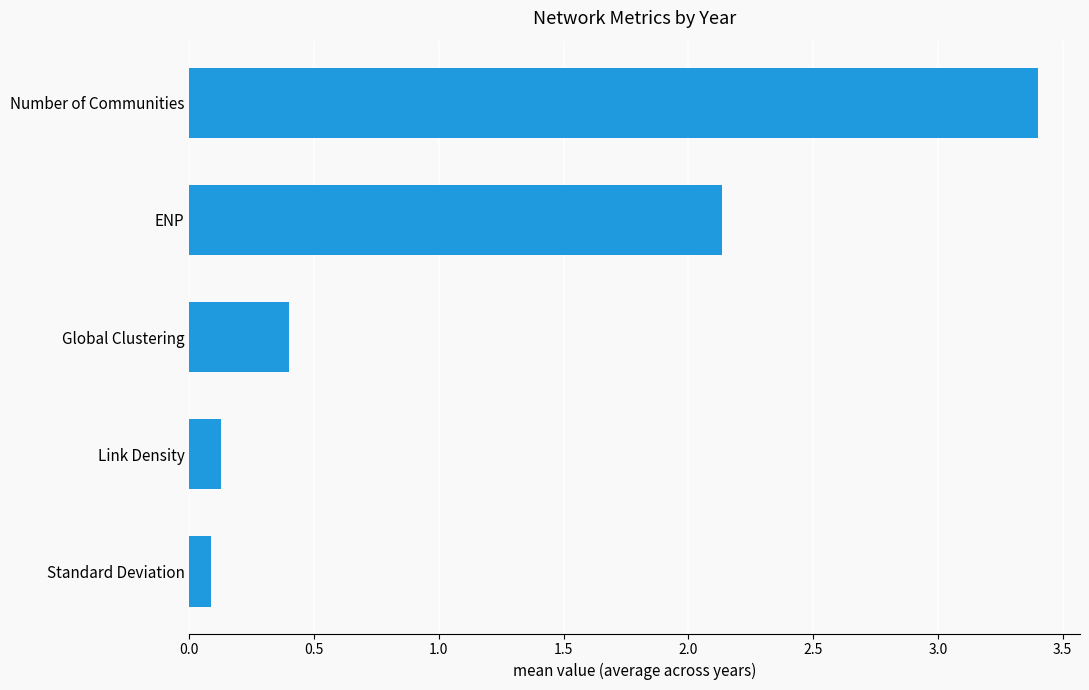

Is it true that the value at Standard Deviation is 0.1?

True